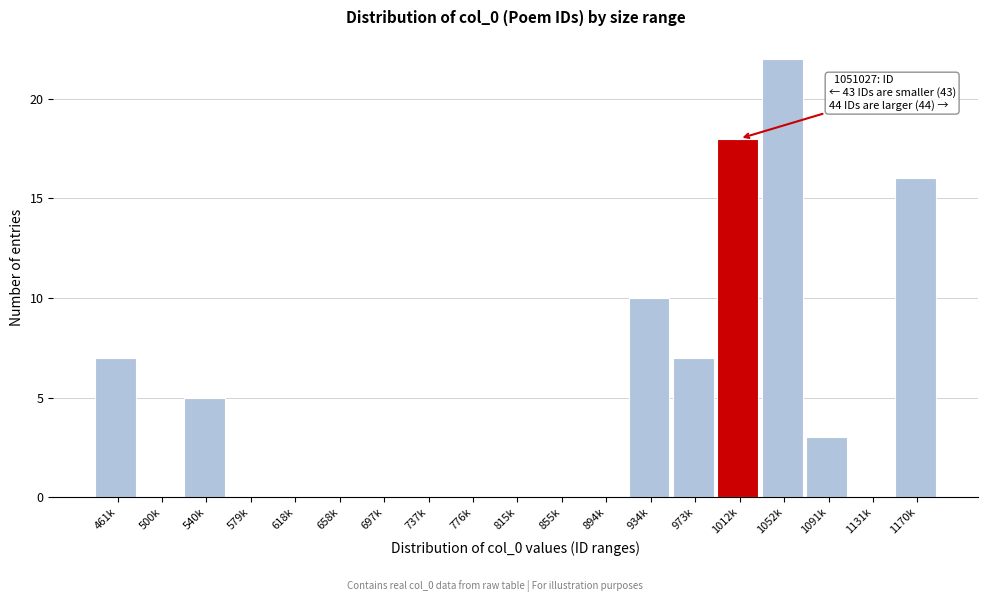

What is the sum of all values?

88